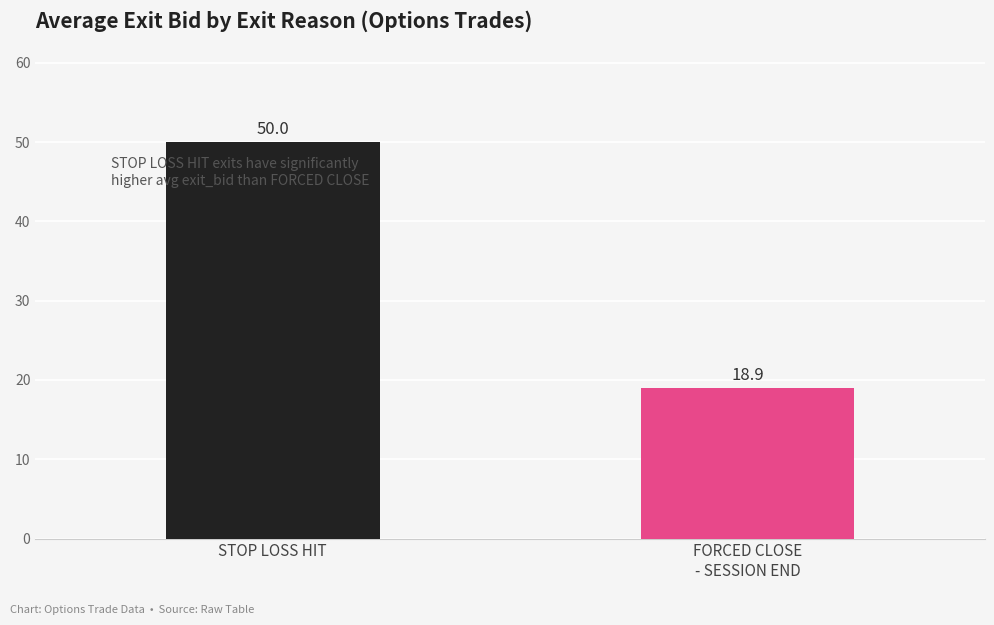

What is the value of the 1st bar from the left?

50.0